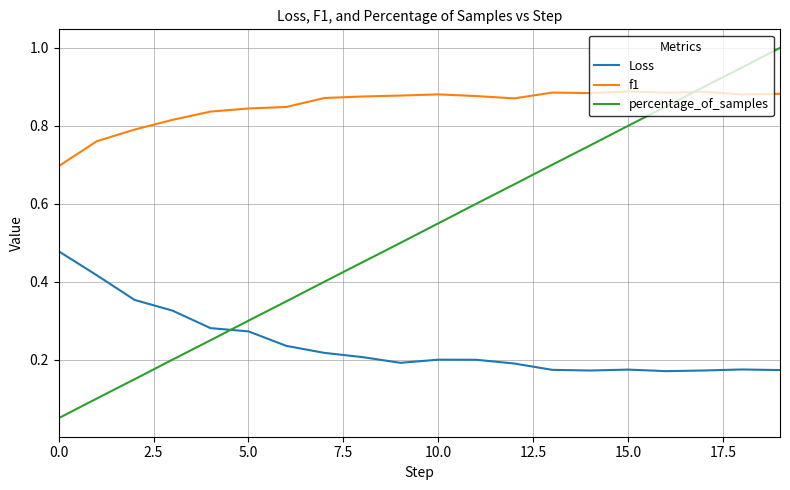

What is the greatest value displayed?

1.0